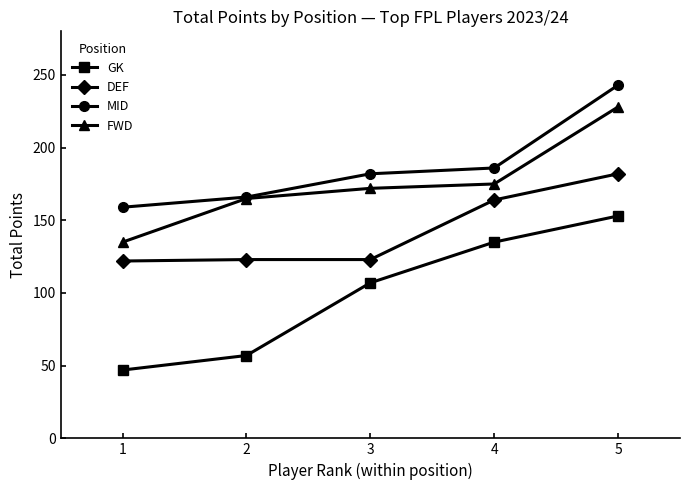

True or false: MID and DEF cross at least once.

False